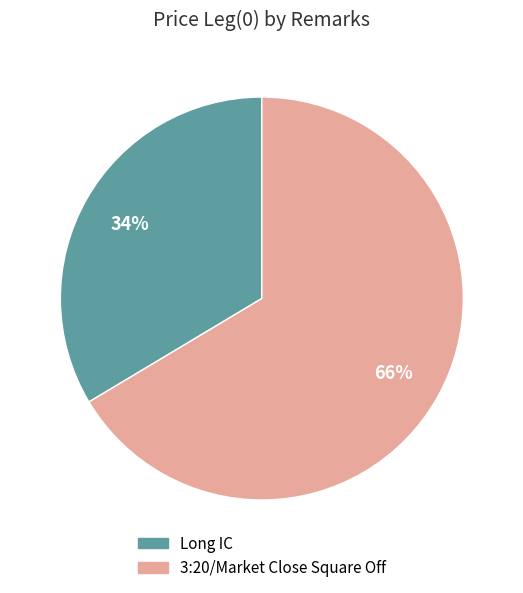

Which slice represents more than half of the pie?

3:20/Market Close Square Off